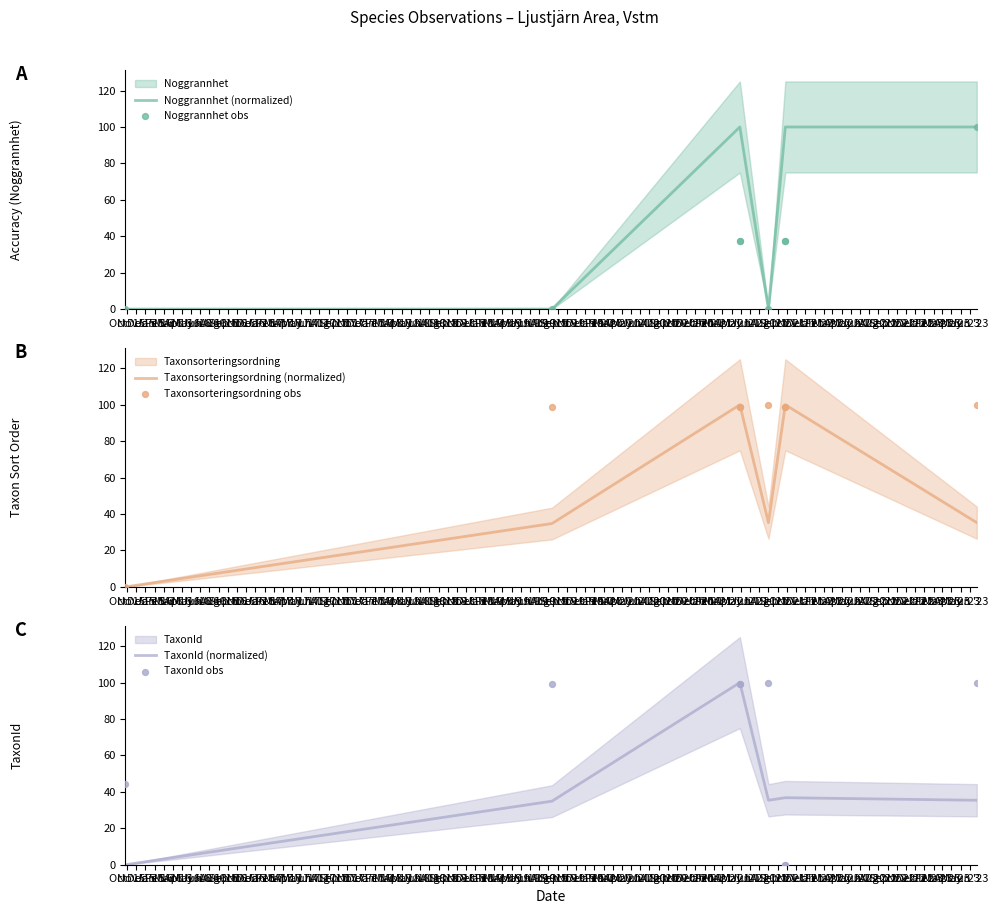

At how many categories does at least one series exceed 37?

7